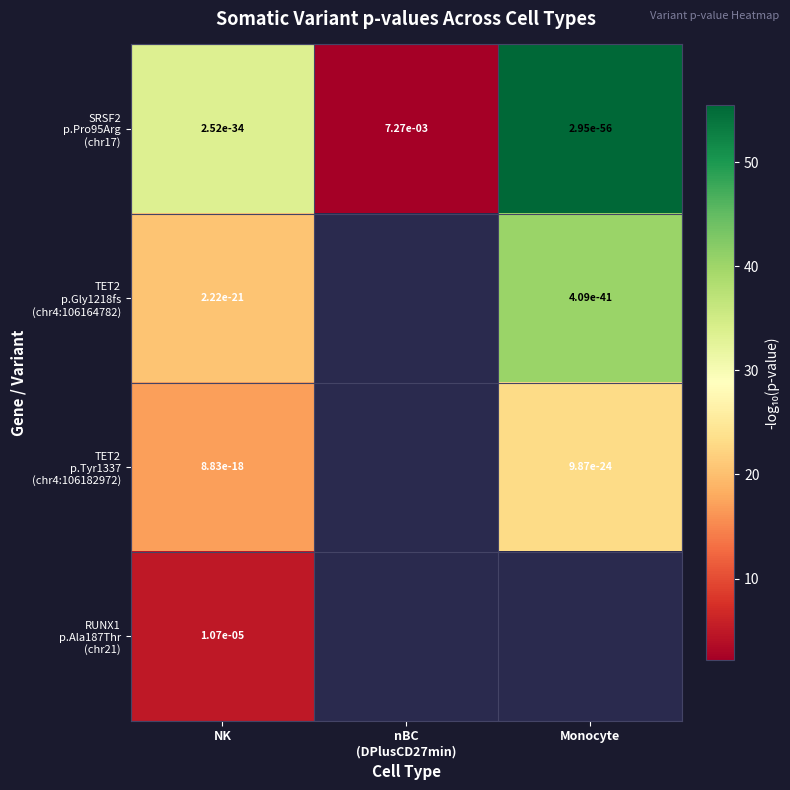

The TET2 p.Tyr1337 (chr4:106182972) series shows 23.0 at Monocyte. True or false?

True